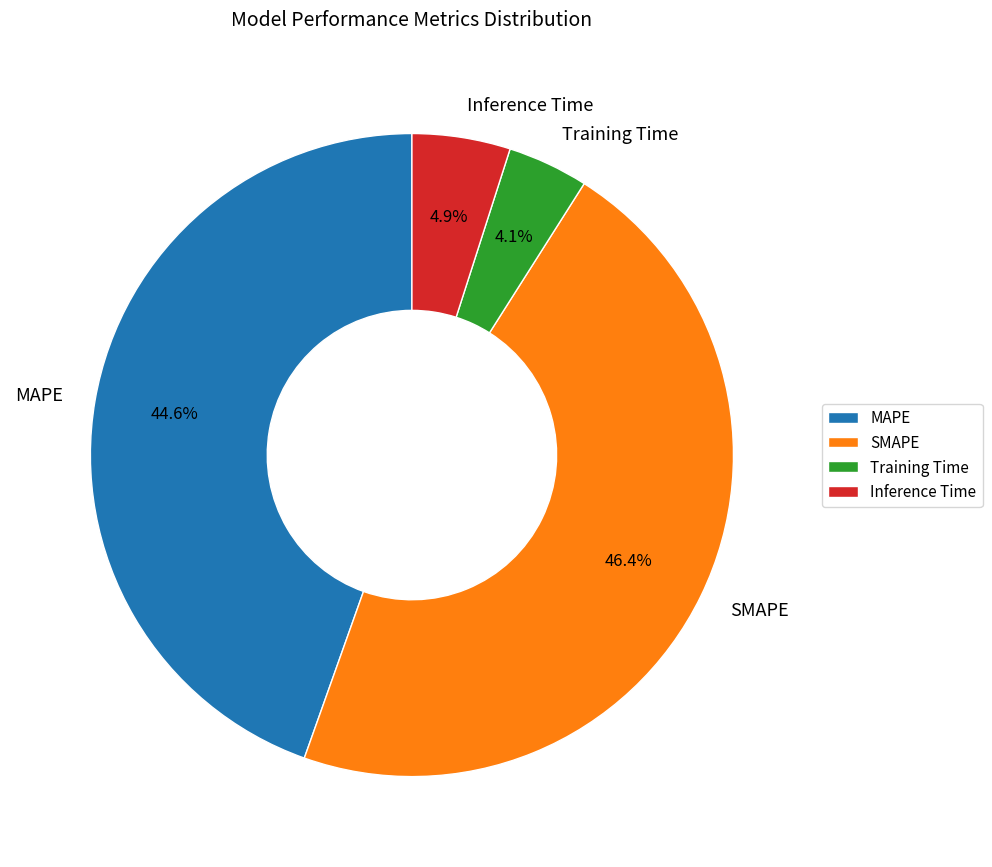

Which slice is the largest?

SMAPE